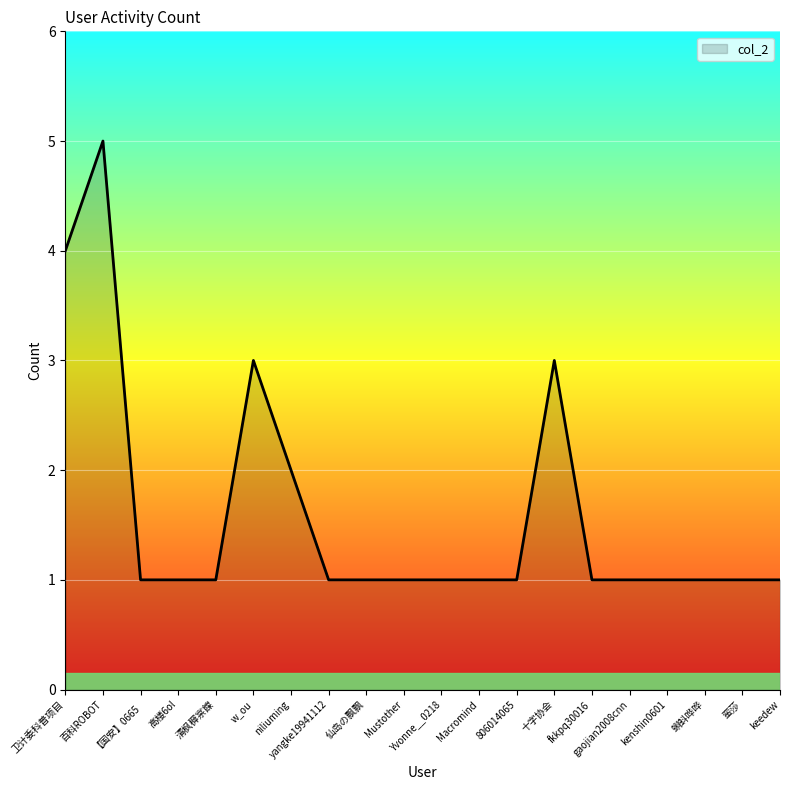

What is the approximate value at yangke19941112?

1